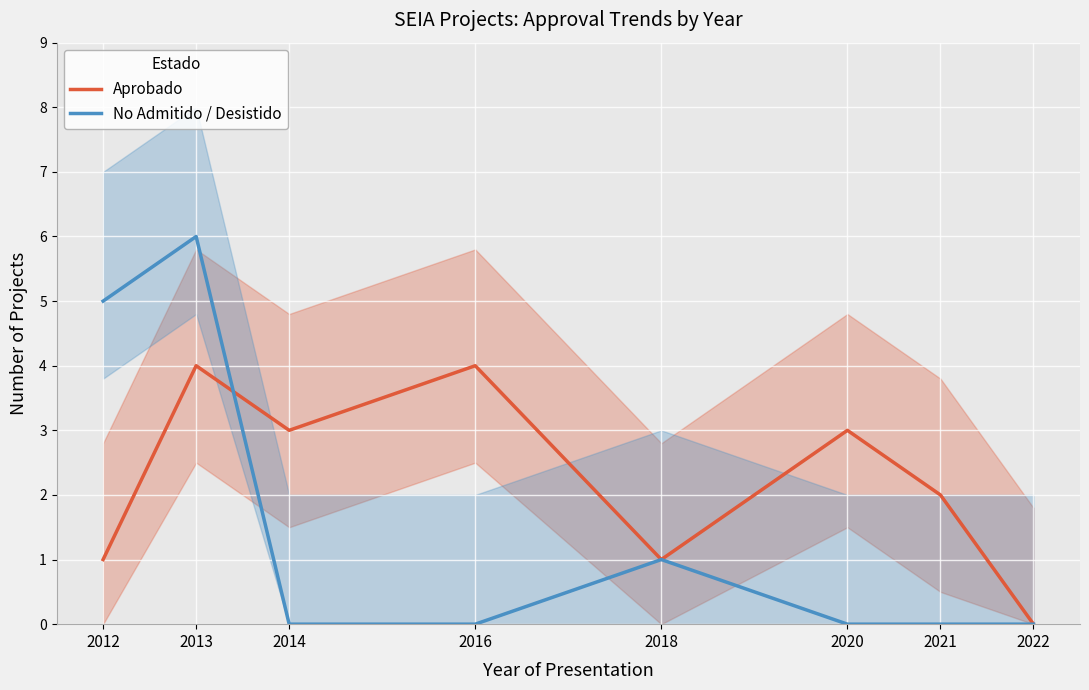

Between which two adjacent categories do No Admitido / Desistido and Aprobado first intersect?

2013 and 2014